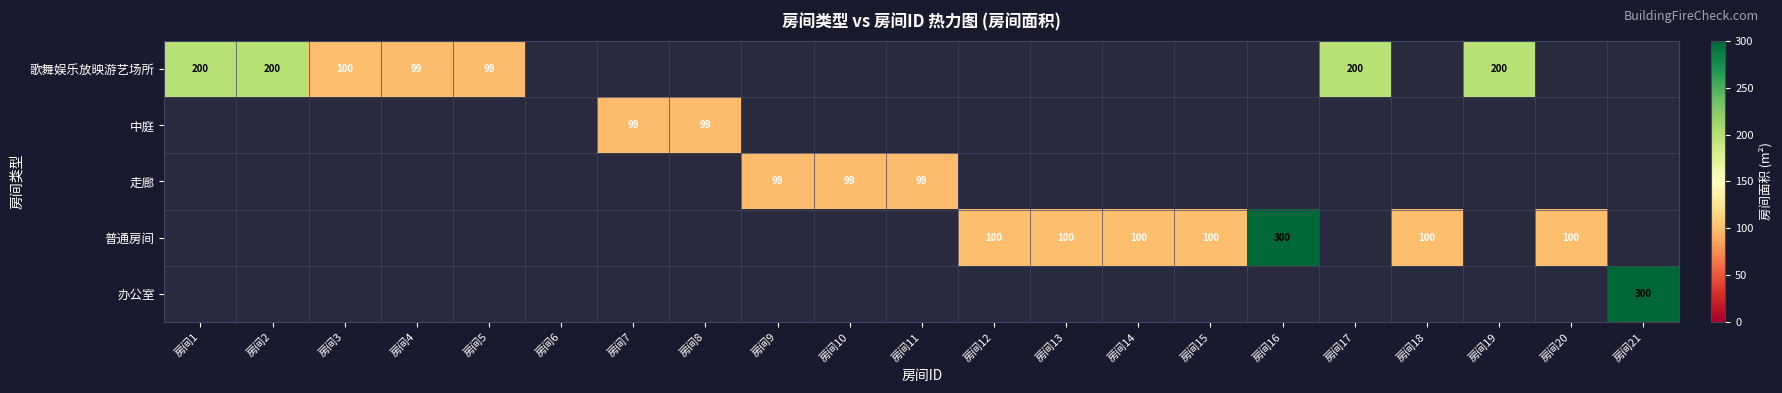

Which label corresponds to the smallest value in the chart?

房间4